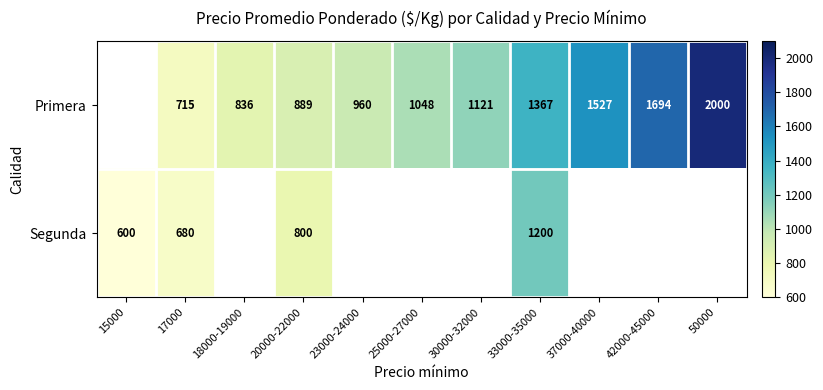

Rank the series at 33000-35000 from highest to lowest value.

Primera, Segunda